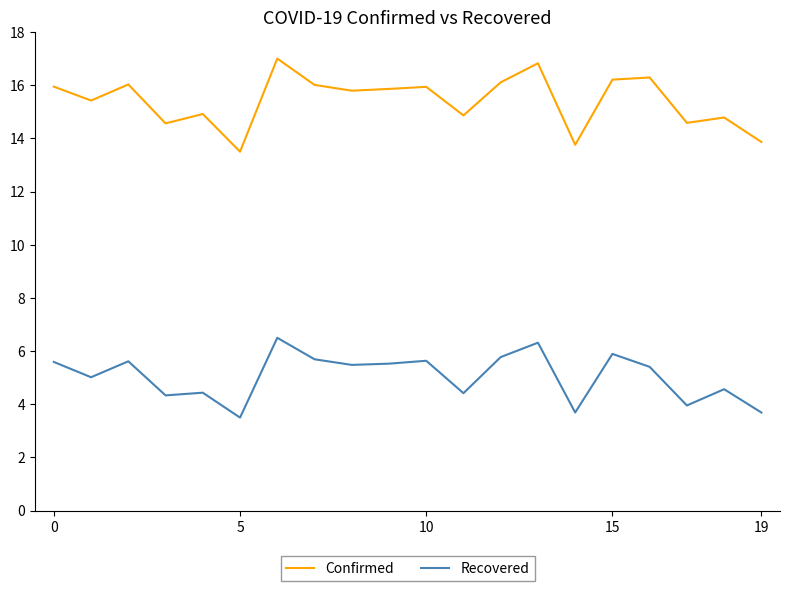

How many lines are shown in the chart?

2